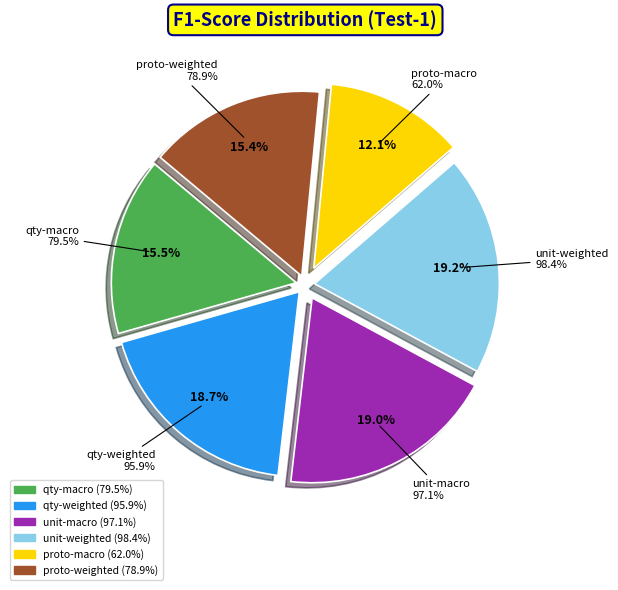

Does any single category account for the majority?

No